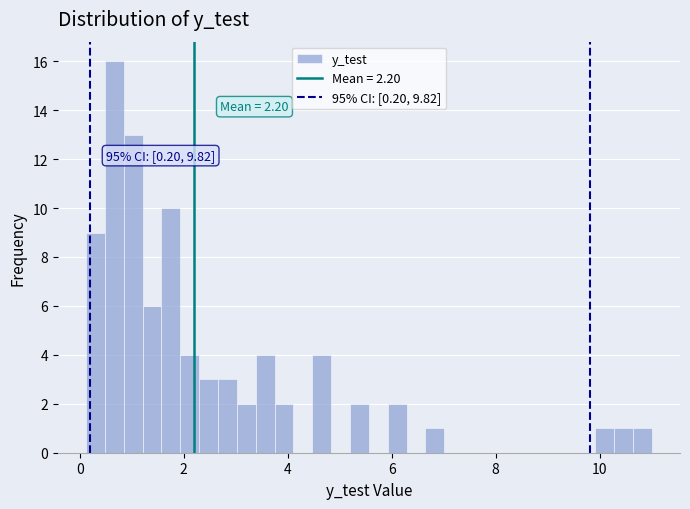

Read against the x-axis, roughly where is the centre of the tallest bar?

0.6